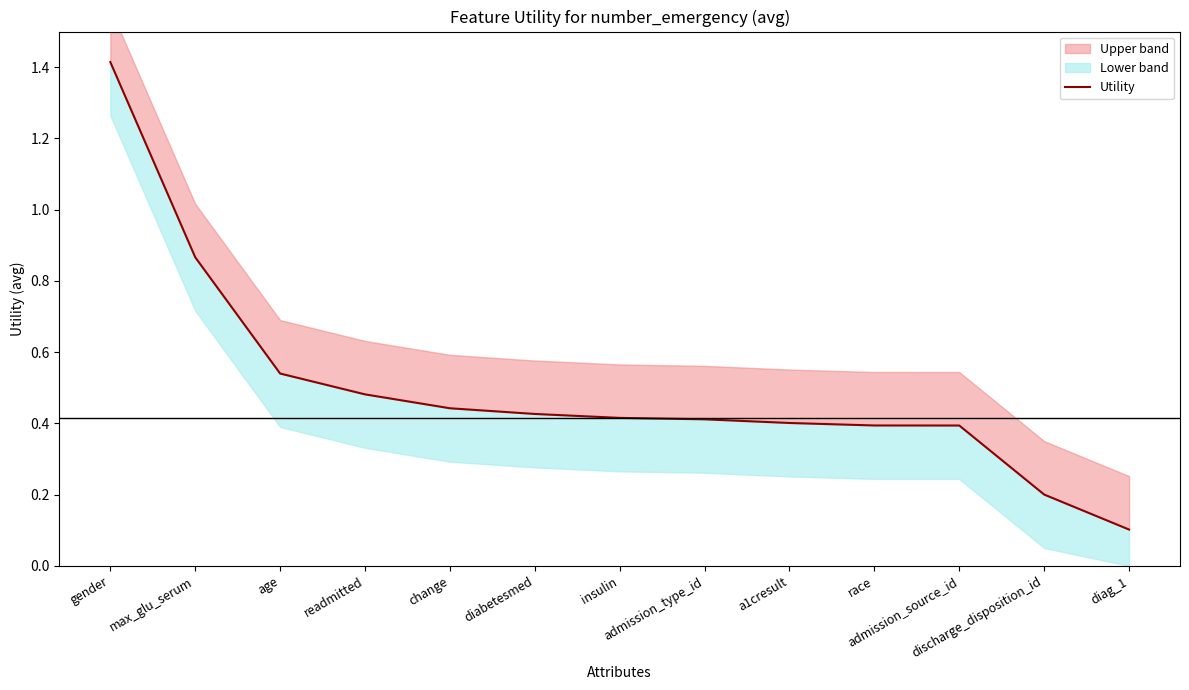

What is the sum of all values?

6.5